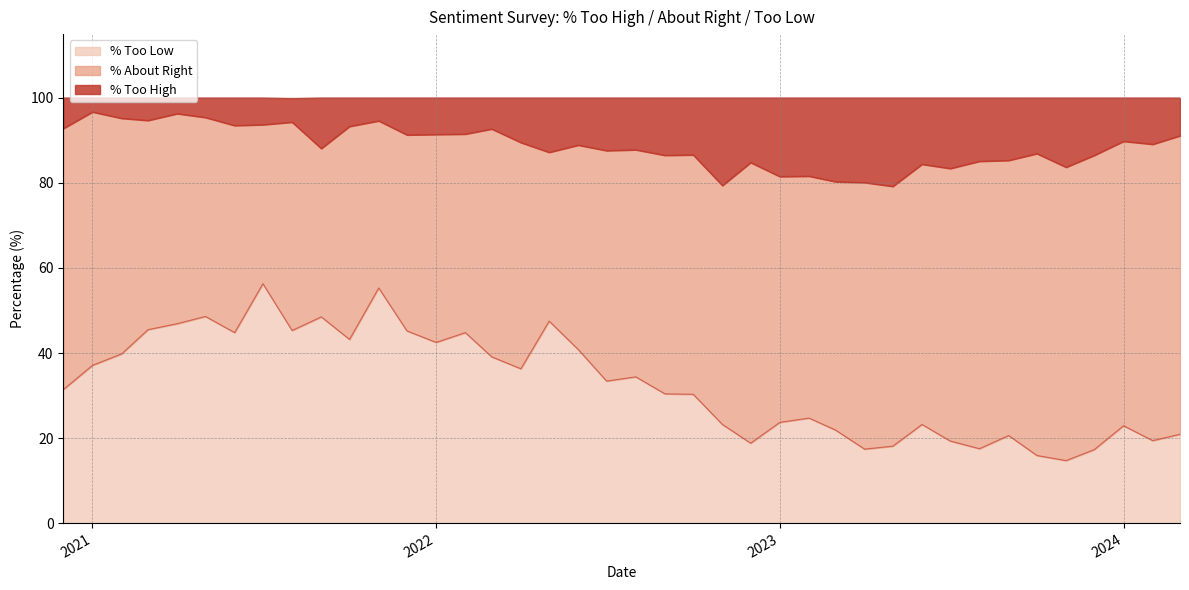

What is the highest value of the % Too Low series?

56.3